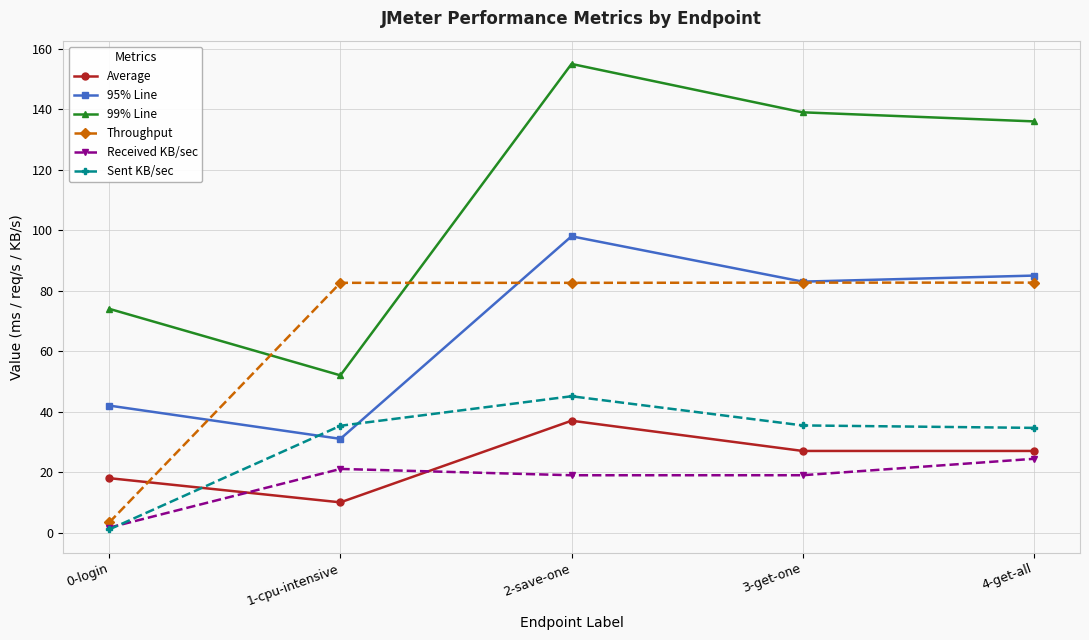

Which series has the largest total across all categories?

99% Line